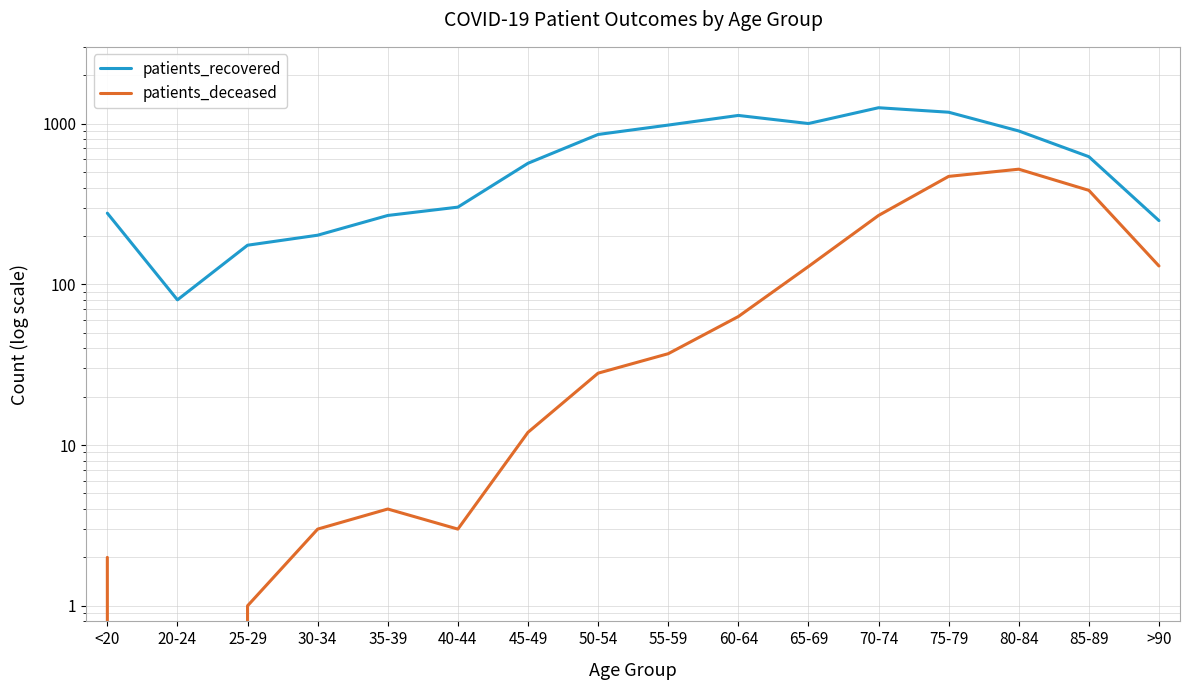

What is the difference between the highest and lowest values at >90?

119